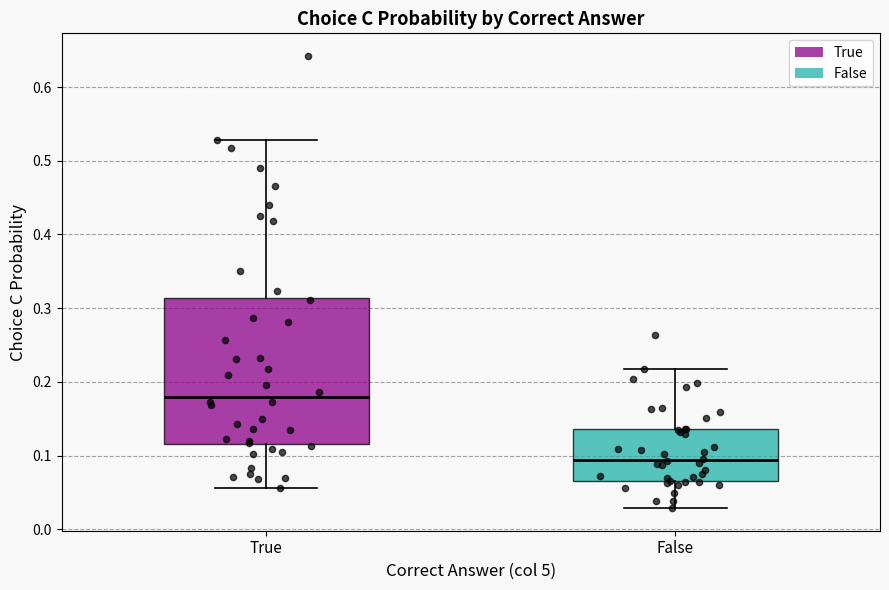

Which box's median line is the highest?

True